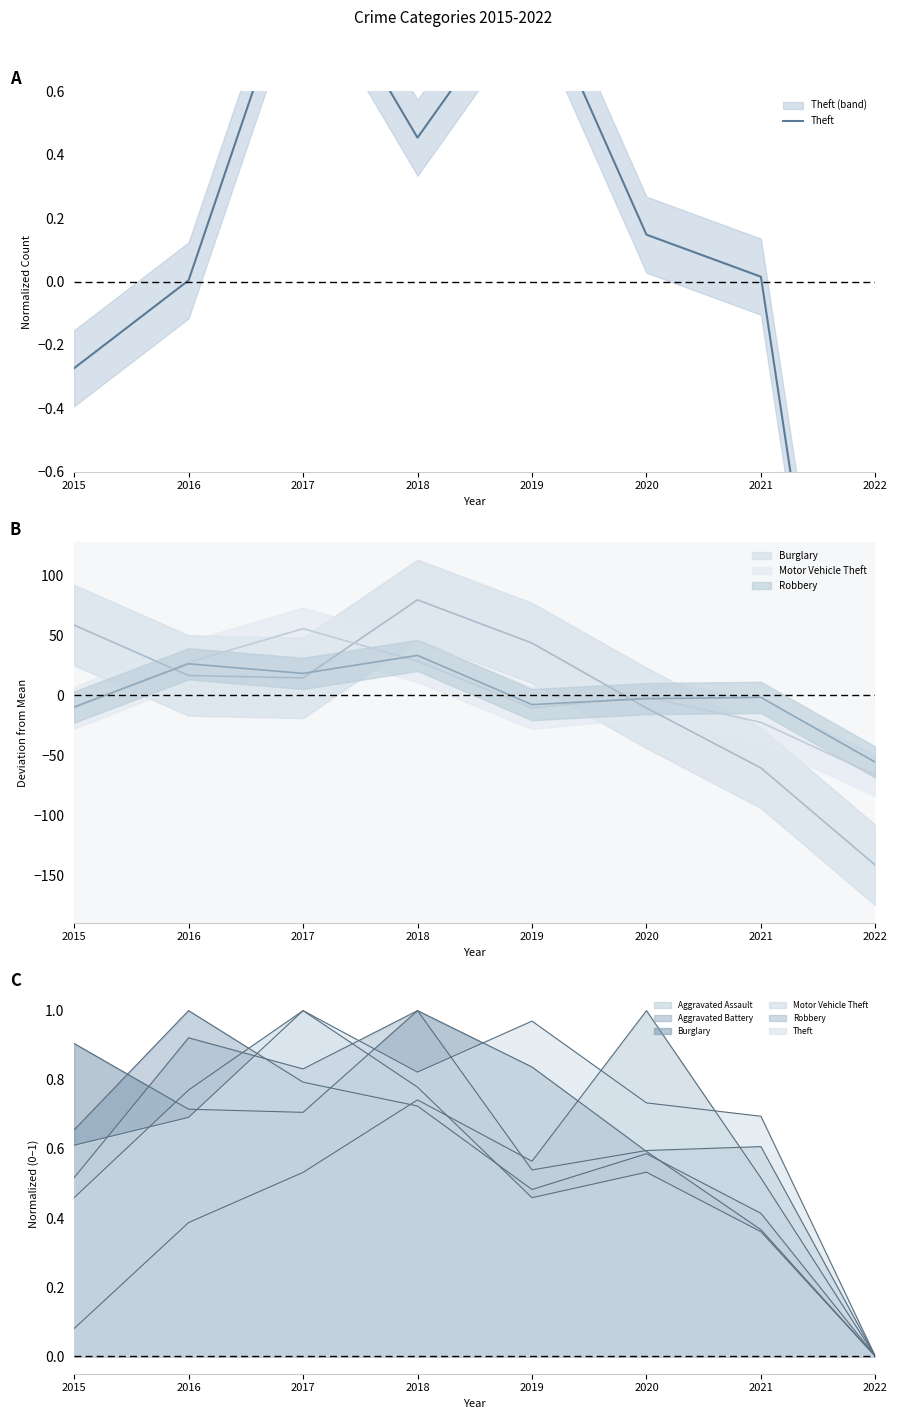

True or false: the data shows 0.5 at 2018.

True